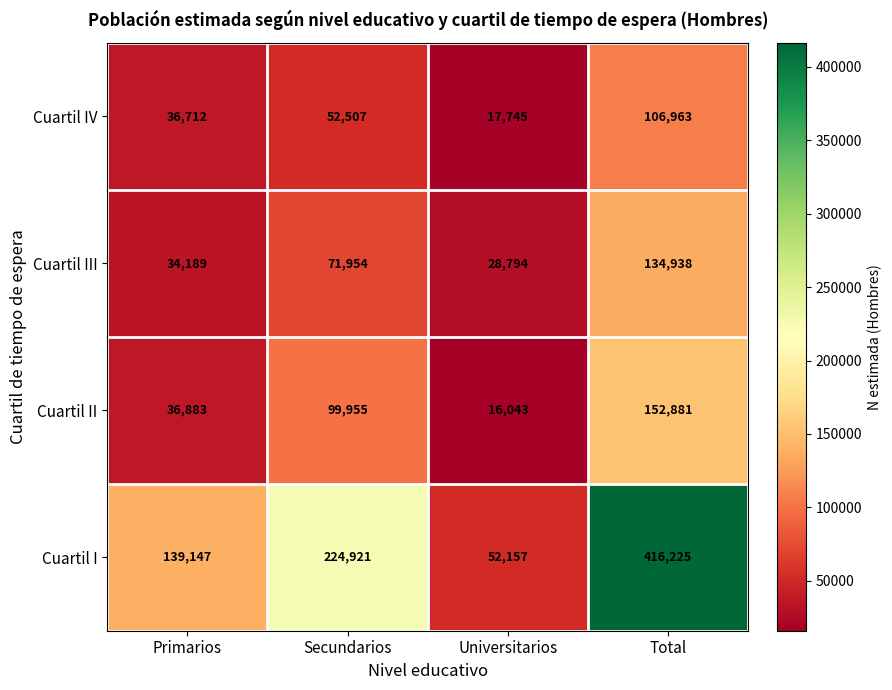

Reading left to right, transcribe all the data shown in this chart.

Cuartil IV: Primarios=36712	Secundarios=52507	Universitarios=17745	Total=106963
Cuartil III: Primarios=34189	Secundarios=71954	Universitarios=28794	Total=134938
Cuartil II: Primarios=36883	Secundarios=99955	Universitarios=16043	Total=152881
Cuartil I: Primarios=139147	Secundarios=224921	Universitarios=52157	Total=416225